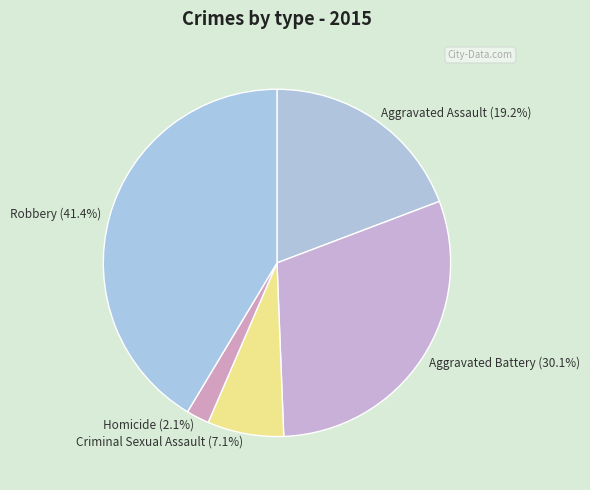

Rank the categories by value from lowest to highest.

Homicide, Criminal Sexual Assault, Aggravated Assault, Aggravated Battery, Robbery